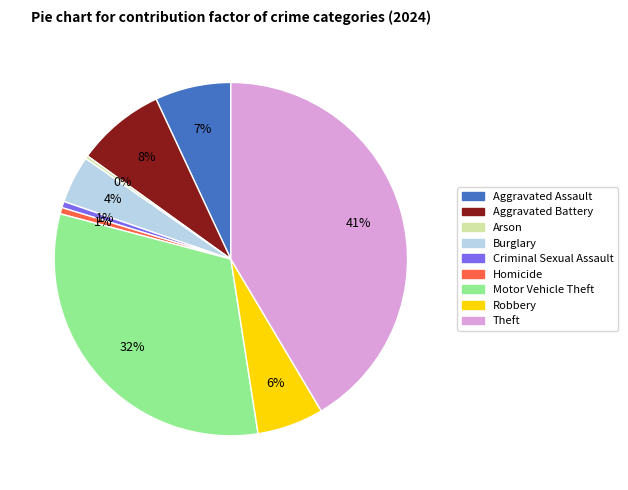

Is there a majority slice in this chart?

No